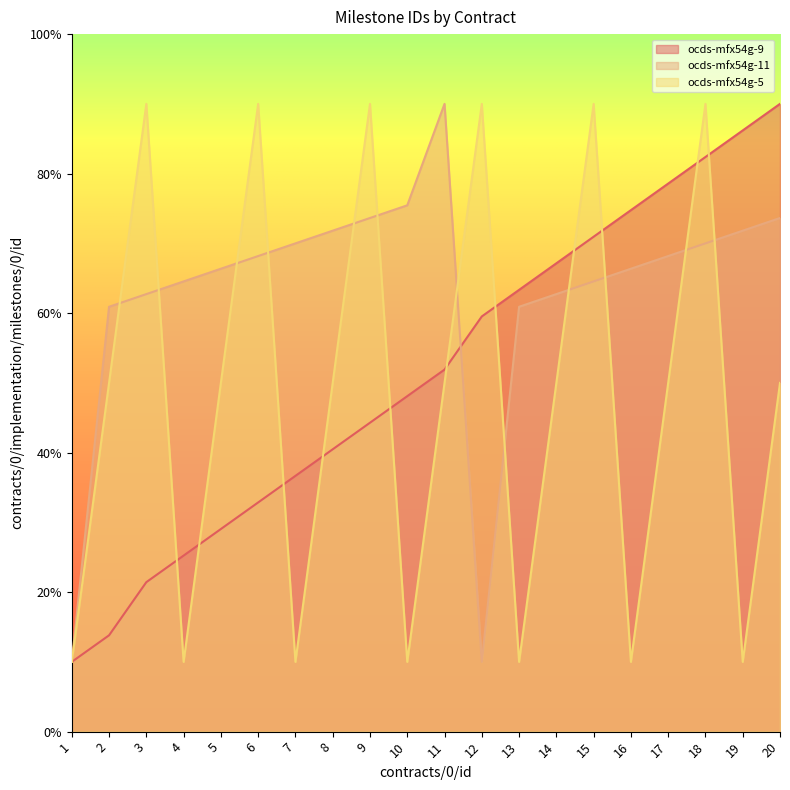

At how many categories does at least one series exceed 31?

19